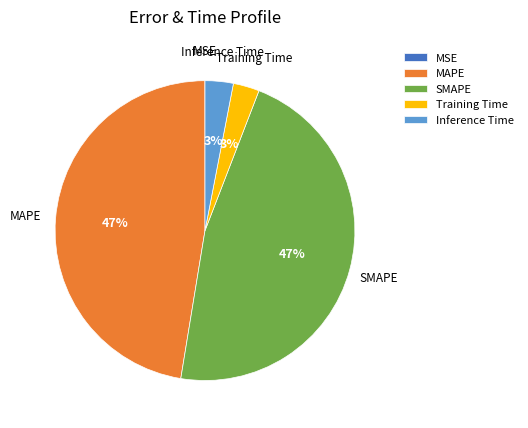

To the nearest percent, what is the average slice percentage?

20%